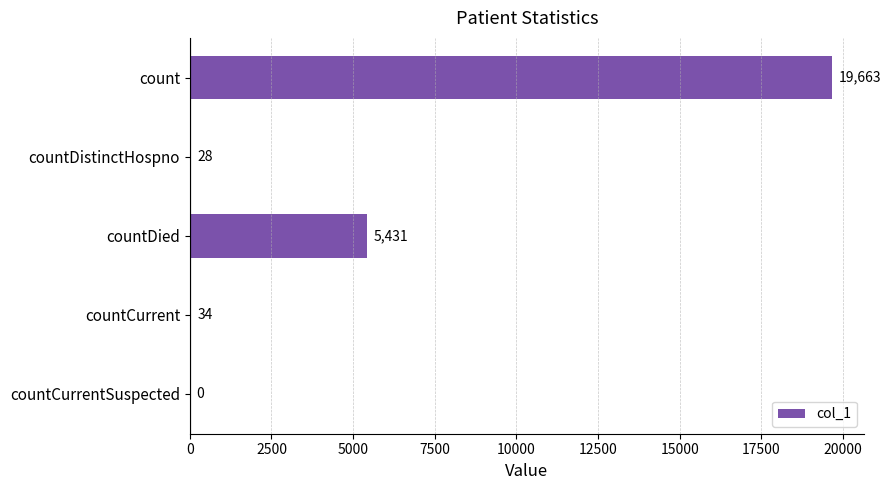

What is the maximum value shown in the chart?

19663